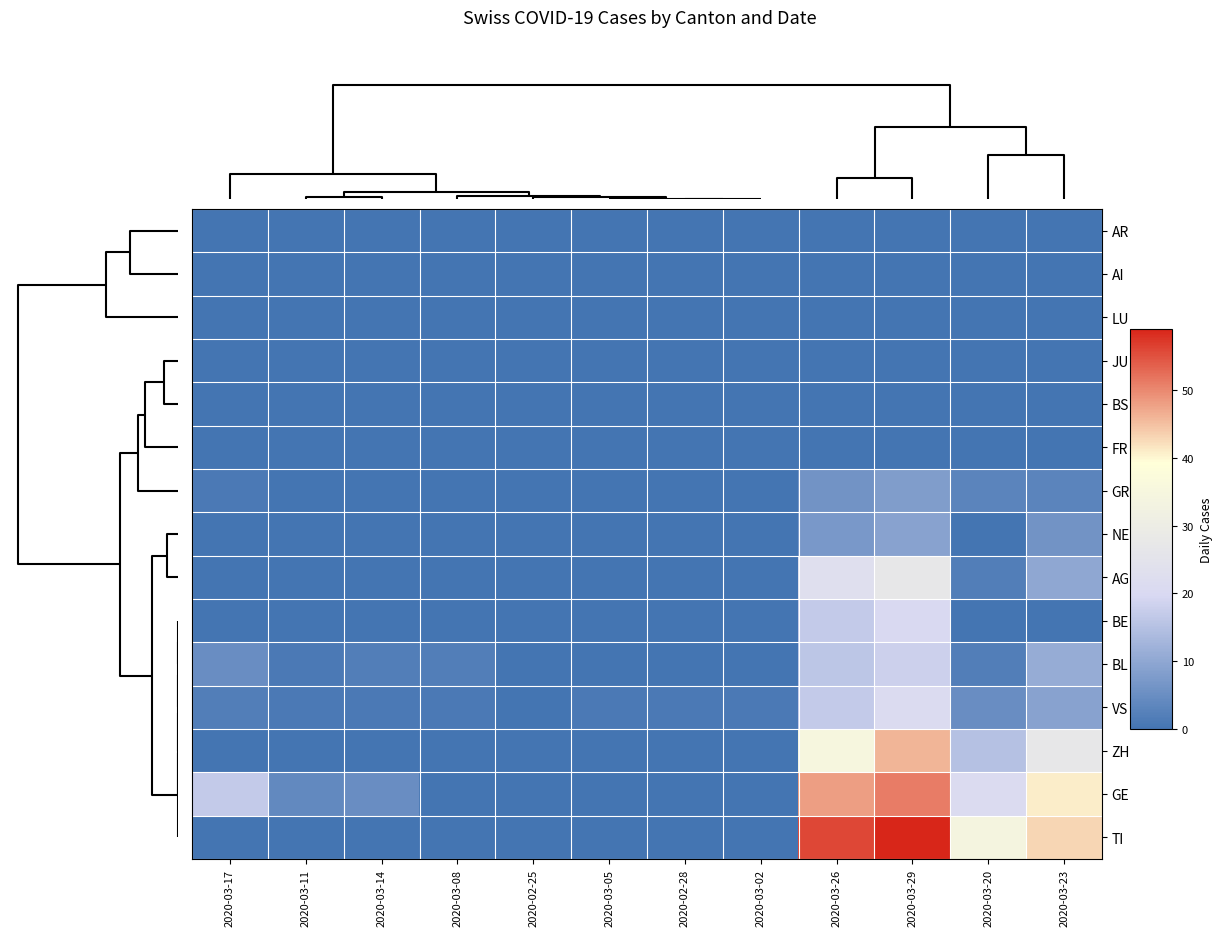

Which series has the largest total across all categories?

TI